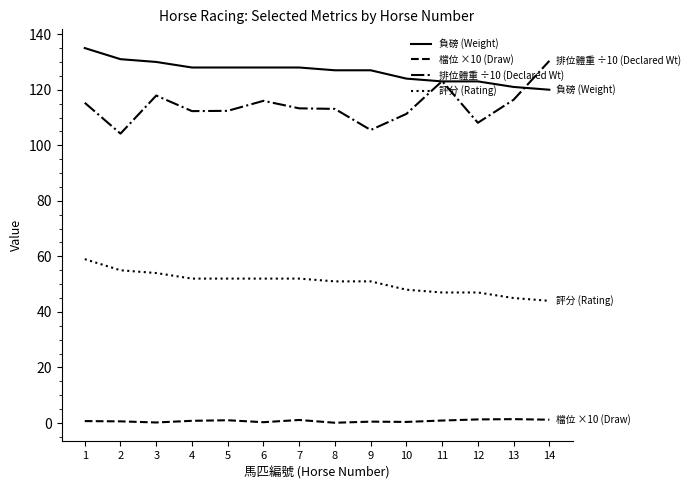

What is the maximum value shown in the chart?

135.0